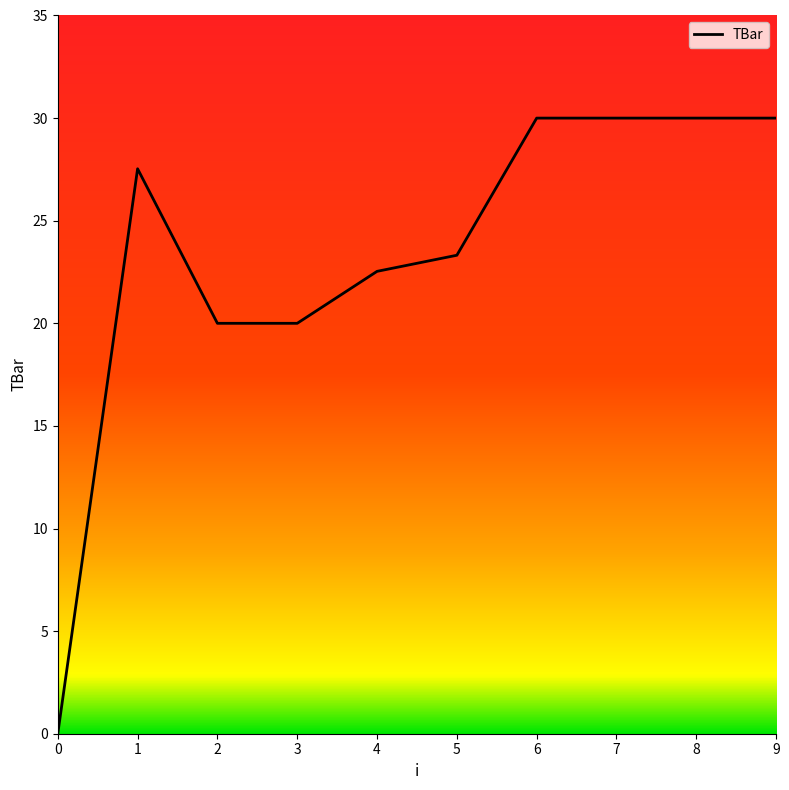

Count the number of categories in the chart.

10